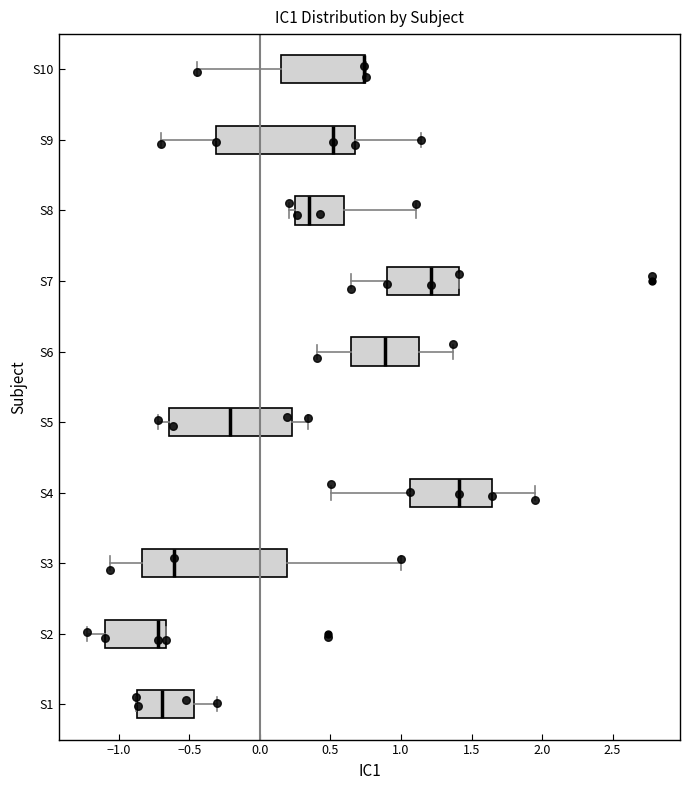

Reading bottom to top, transcribe this box plot: for each box, give where its median line is, the range the box spans, and where its two whiskers end, as read against the x-axis. The values are not printed on the chart, so give them approximately, as read against the axis.

S1: median -0.70, box -0.85 to -0.45, whiskers -0.90 to -0.30
S2: median -0.70, box -1.10 to -0.65, whiskers -1.25 to -0.65
S3: median -0.60, box -0.85 to 0.20, whiskers -1.05 to 1.00
S4: median 1.40, box 1.05 to 1.65, whiskers 0.50 to 1.95
S5: median -0.20, box -0.65 to 0.25, whiskers -0.70 to 0.35
S6: median 0.90, box 0.65 to 1.15, whiskers 0.40 to 1.35
S7: median 1.20, box 0.90 to 1.40, whiskers 0.65 to 1.40
S8: median 0.35, box 0.25 to 0.60, whiskers 0.20 to 1.10
S9: median 0.50, box -0.30 to 0.65, whiskers -0.70 to 1.15
S10: median 0.75 (drawn on the box's right edge), box 0.15 to 0.75, whiskers -0.45 to 0.75